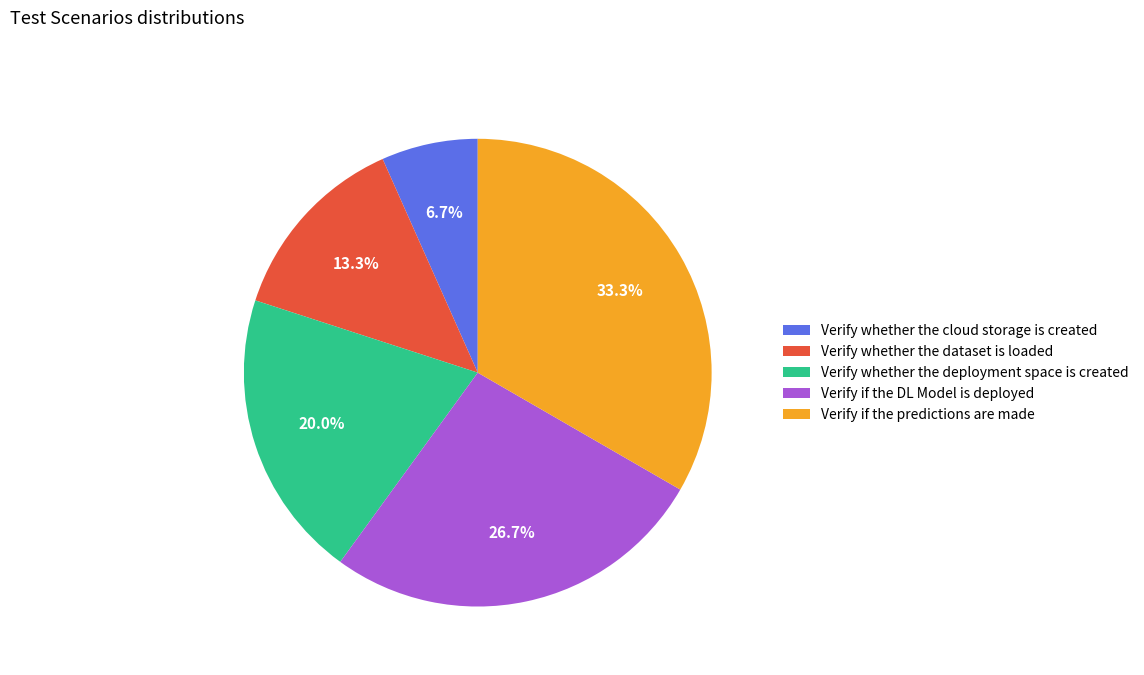

Is there any slice that represents more than half of the pie?

No